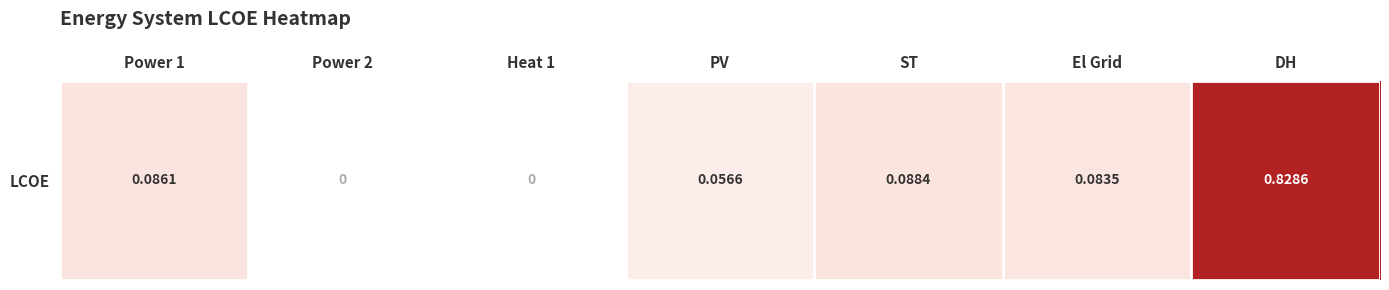

Which category has the lowest value across all series?

Power 2